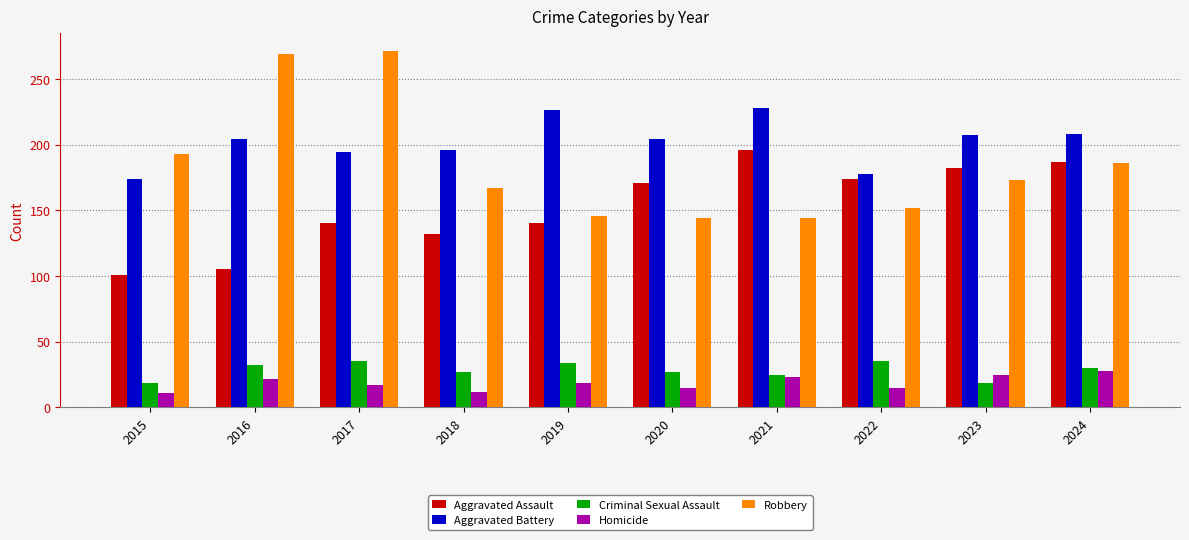

What is the difference between the highest and lowest values at 2024?

180